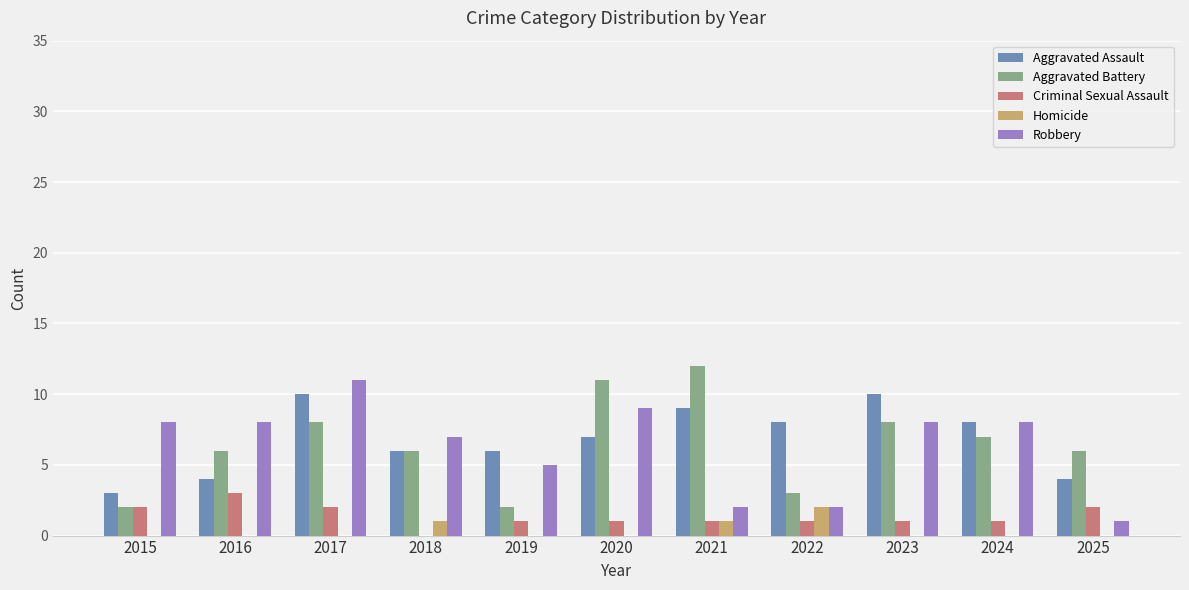

True or false: Aggravated Assault has a value of 6 at 2018.

True